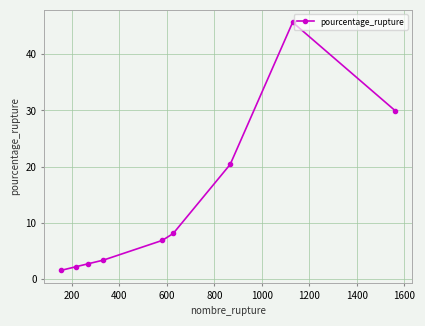

How many interior local peaks (higher than both neighbors) does the data have?

1